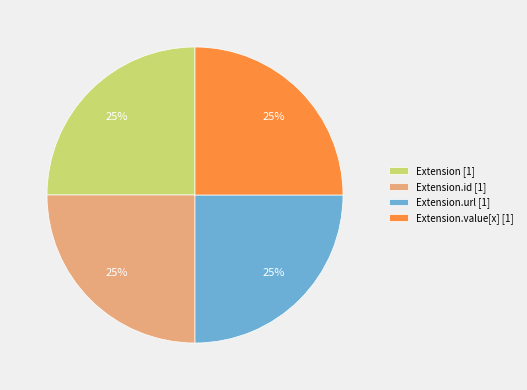

Does any single category account for the majority?

No